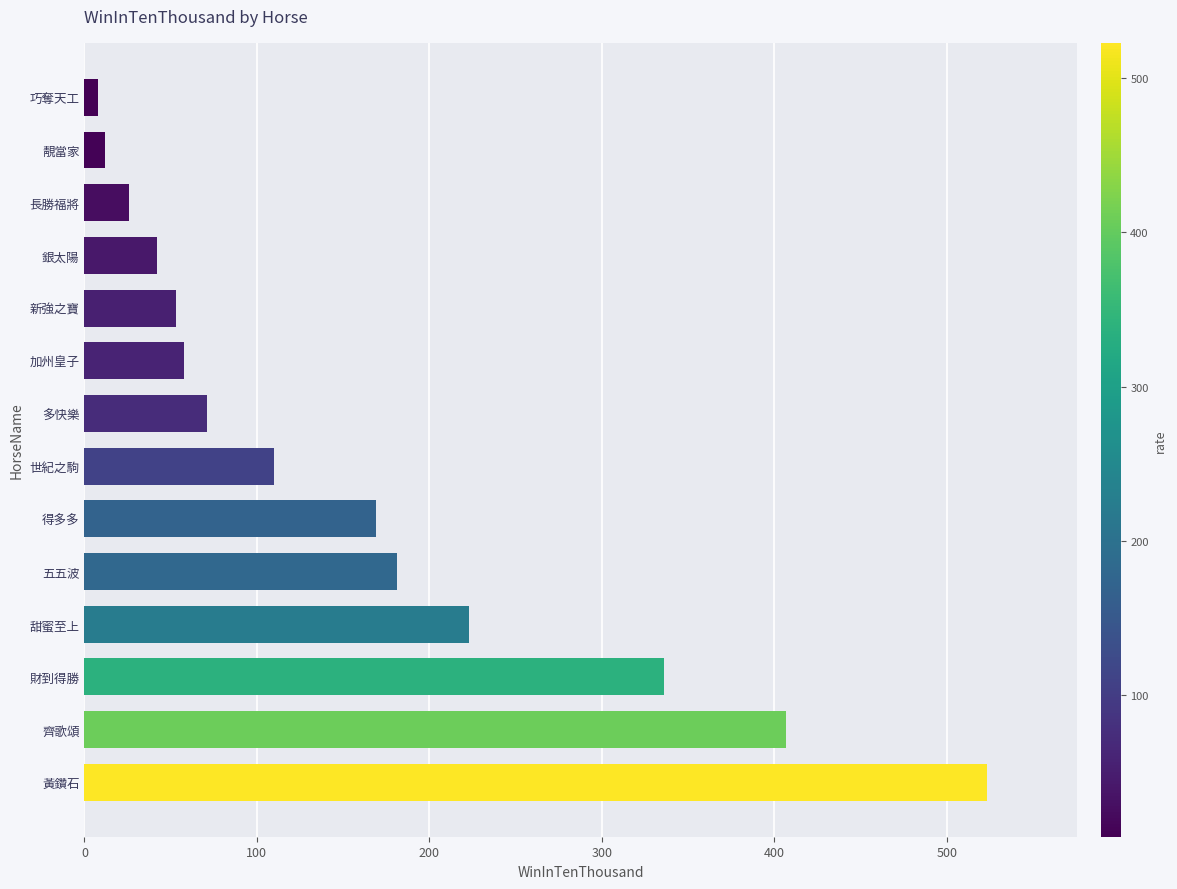

Between 世紀之駒 and 多快樂, which is larger?

世紀之駒